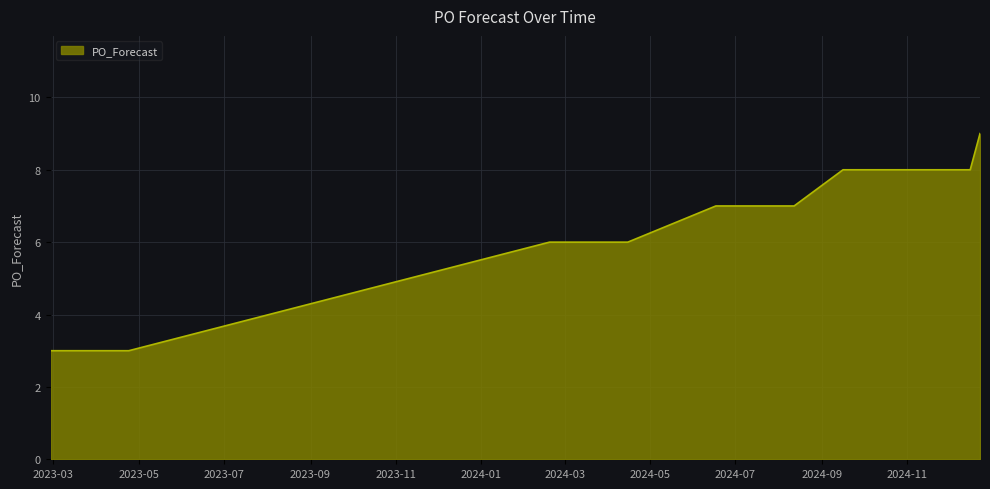

What is the smallest value displayed?

3